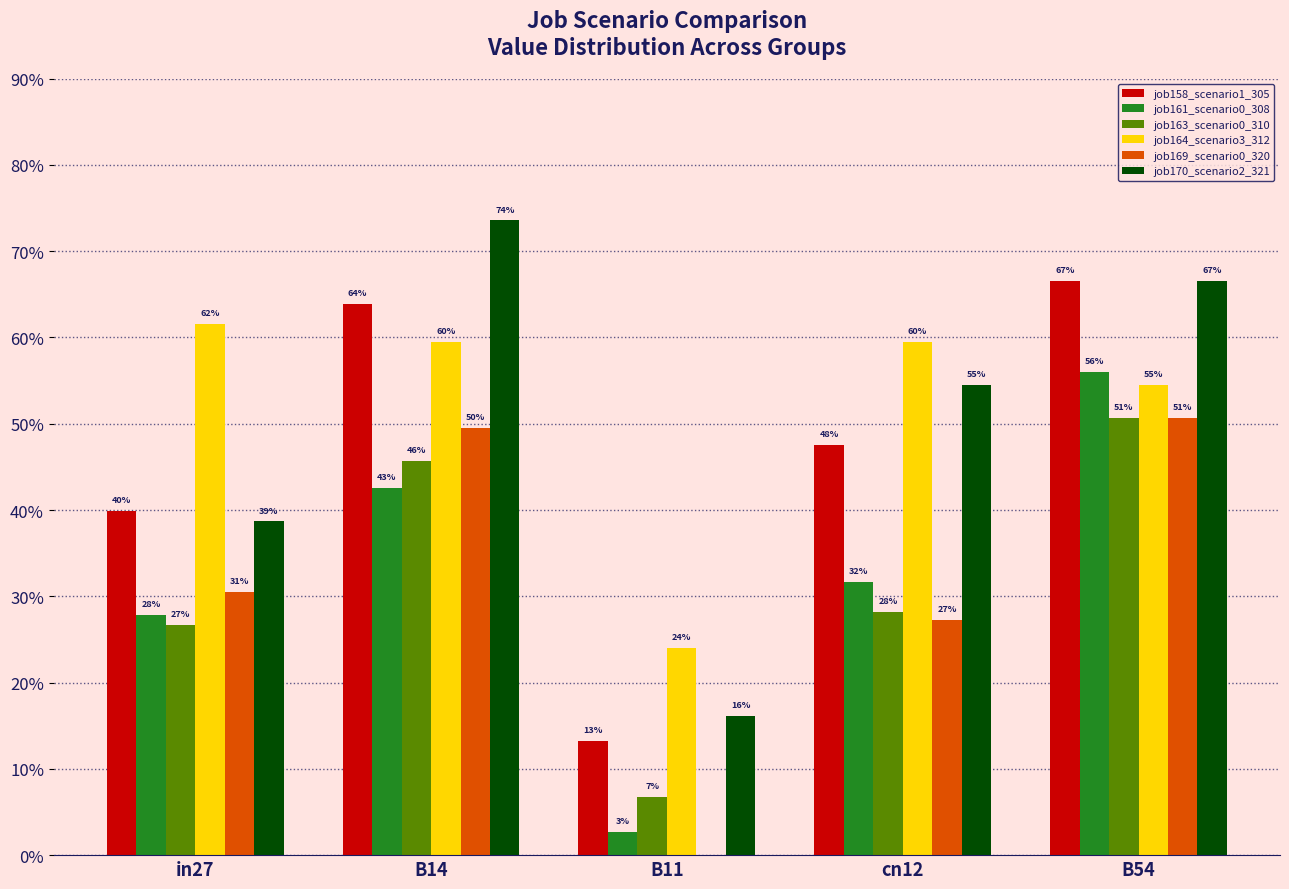

What is the difference between the highest and lowest values at B11?

0.2